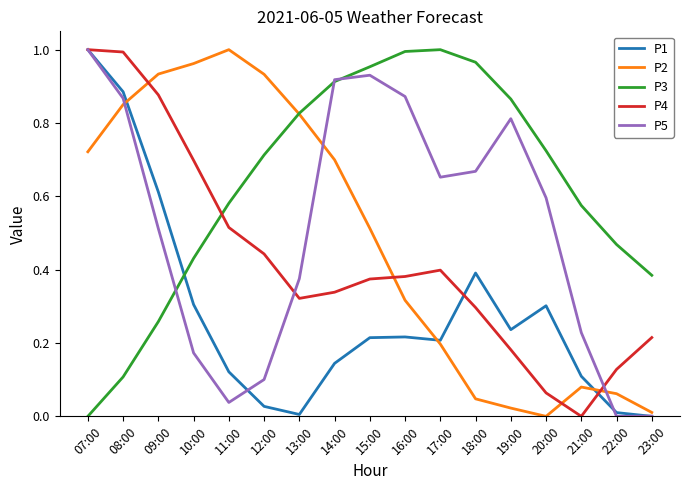

Which category has the highest value in the P2 series?

11:00